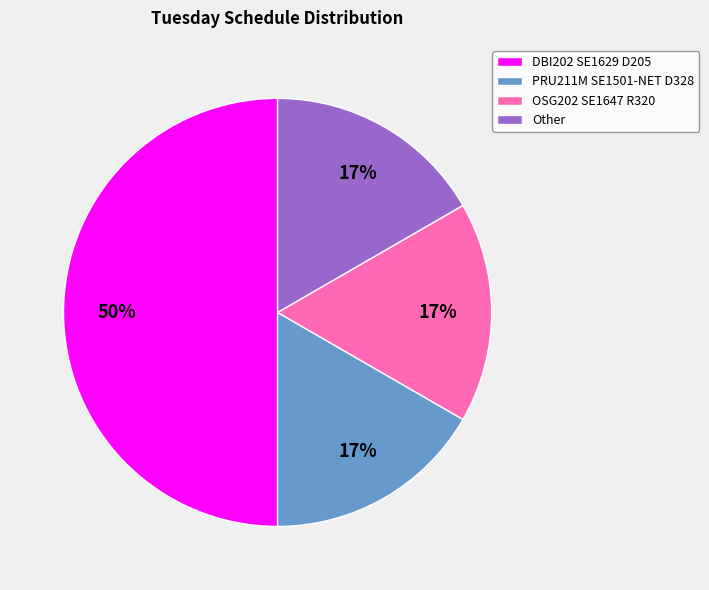

How many slices are in this pie chart?

4